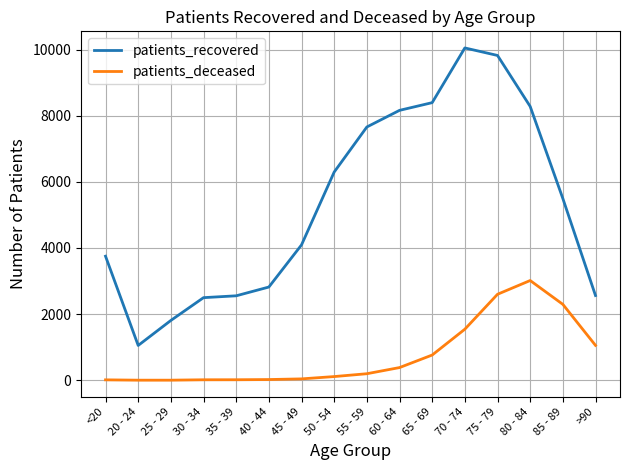

At which label does patients_recovered first exceed 5496?

50 - 54